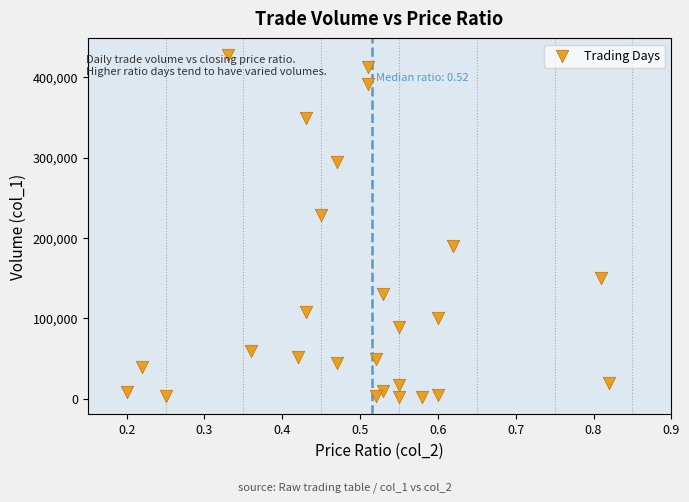

What Y value in the scatter plot is closest to 214500?

228000